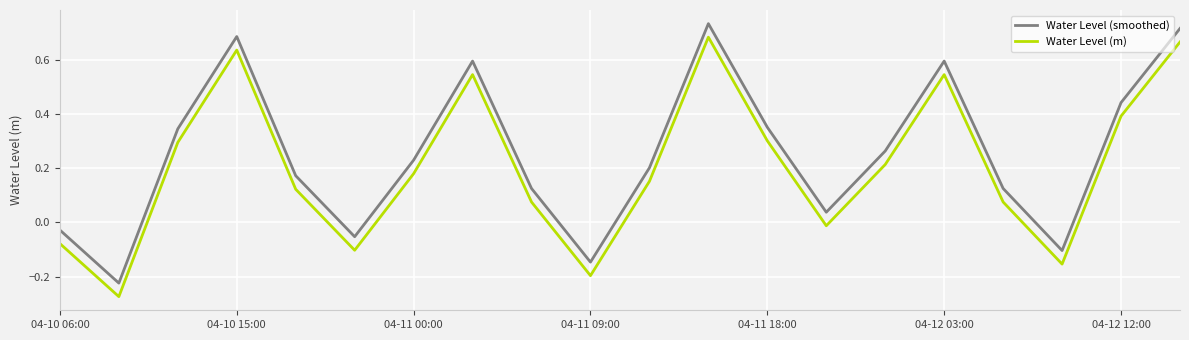

How many interior local valleys does the Water Level (m) series have?

5